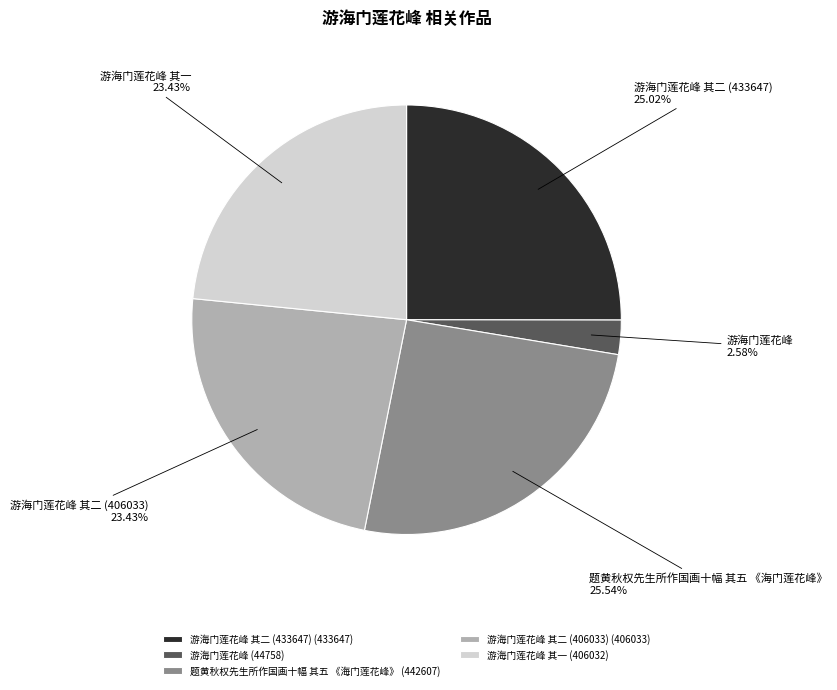

What percentage is the 游海门莲花峰 其一 slice, to the nearest percent?

23%